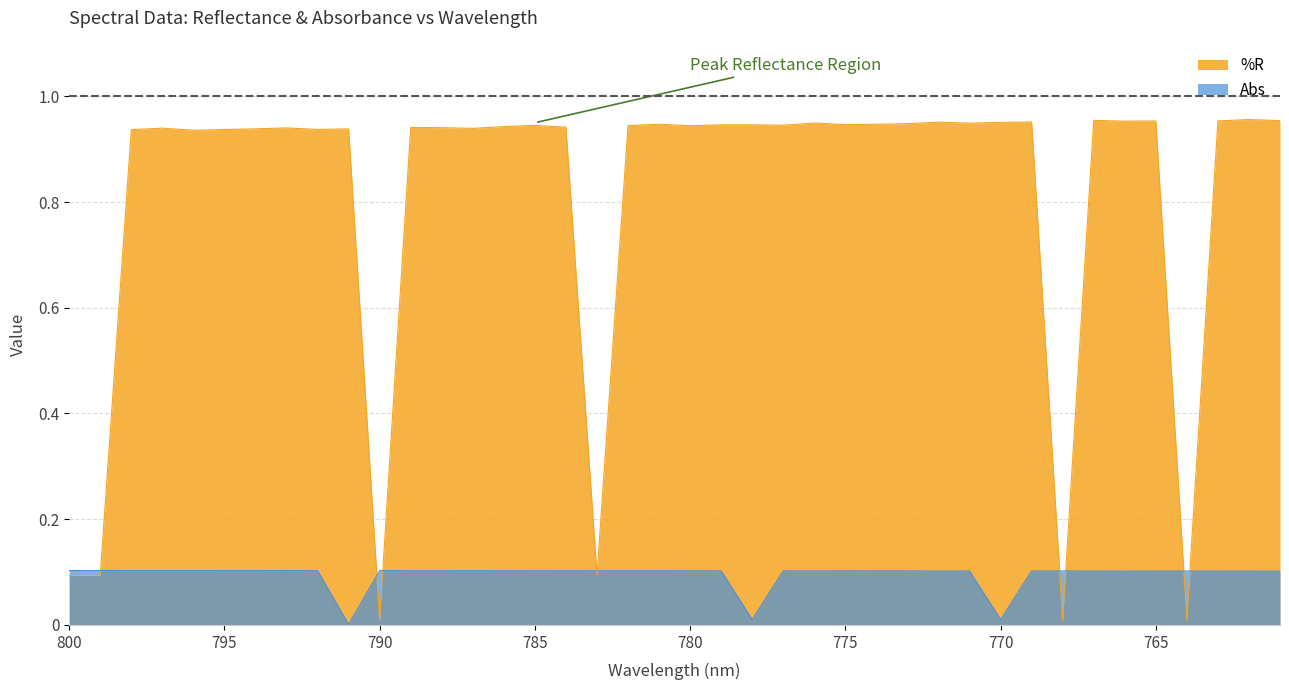

Between 800 and 795, which series saw the biggest shift?

%R